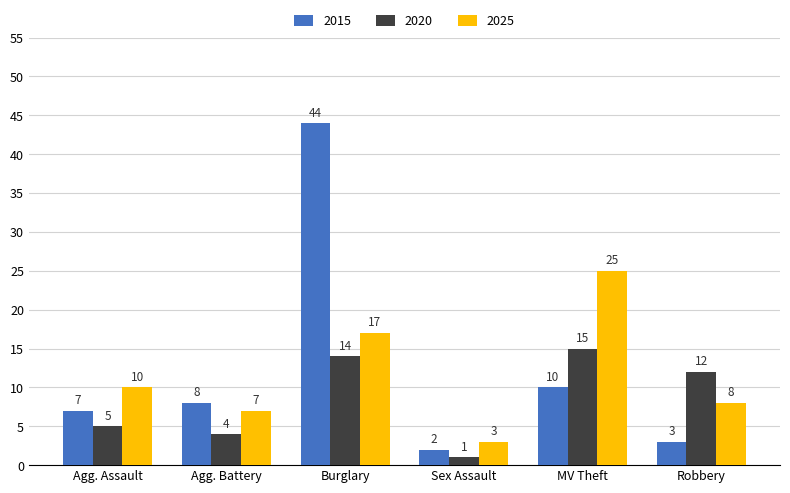

Is it true that 2020 equals 21 at Burglary?

False